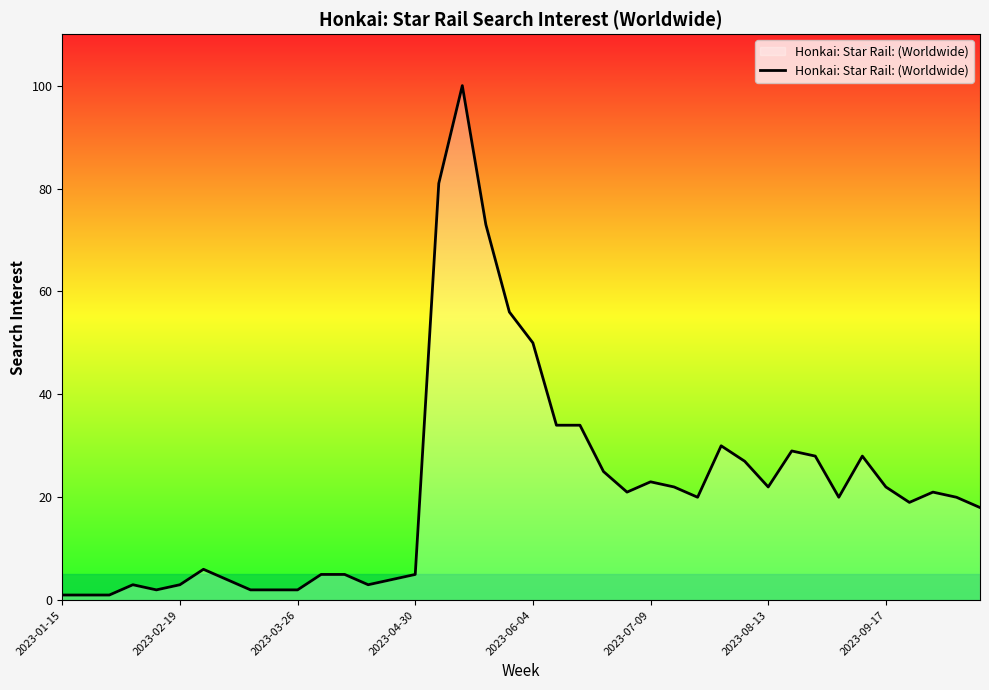

What is the sum of all values?

872